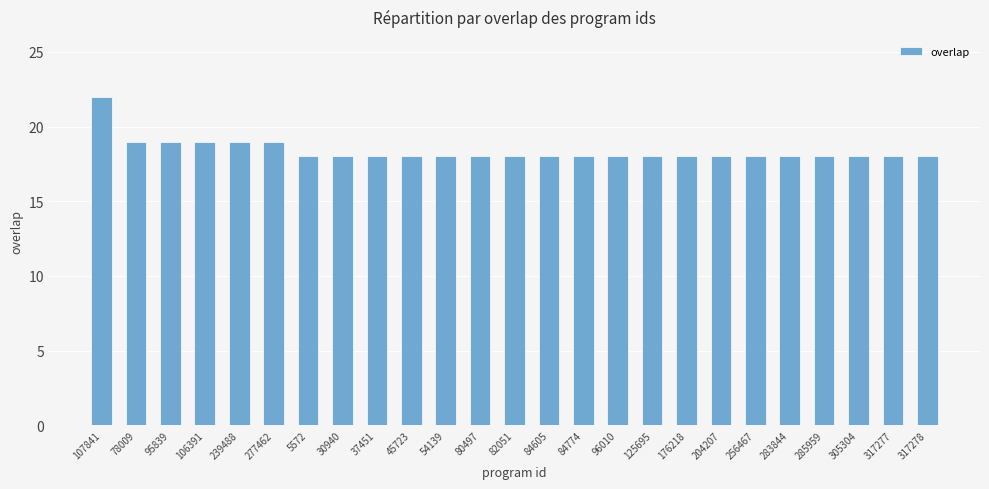

How many bars are there in total?

25